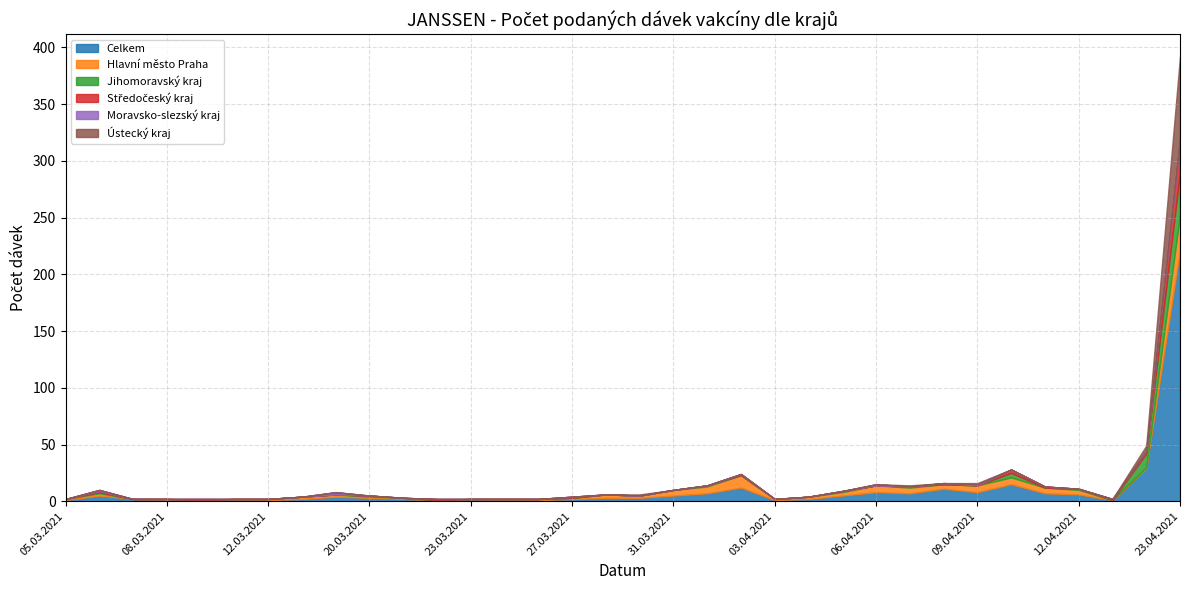

At which label does Jihomoravský kraj reach its peak?

23.04.2021